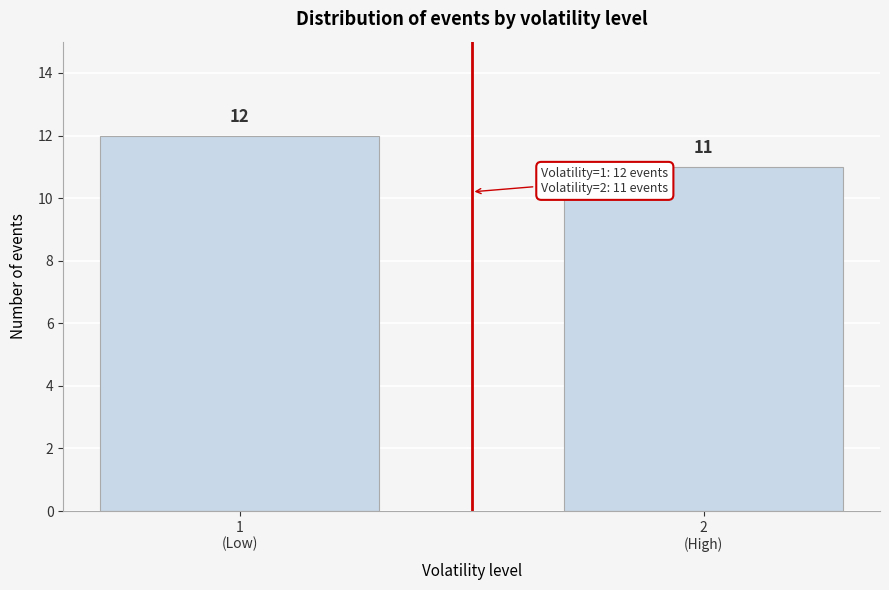

Reading right to left, list all the values displayed in this chart.

11	12